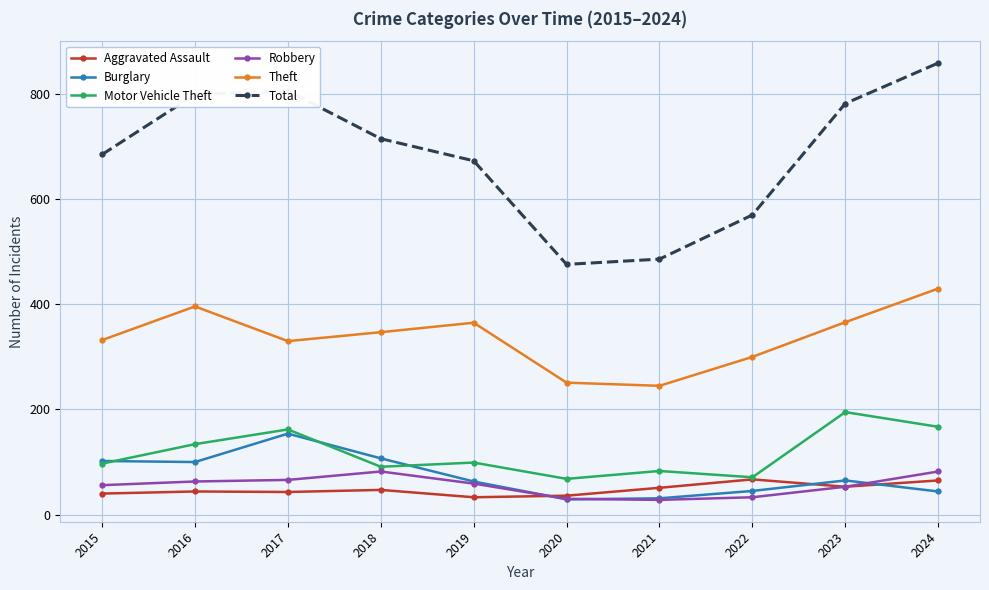

How many values in the Theft series are below 347?

5